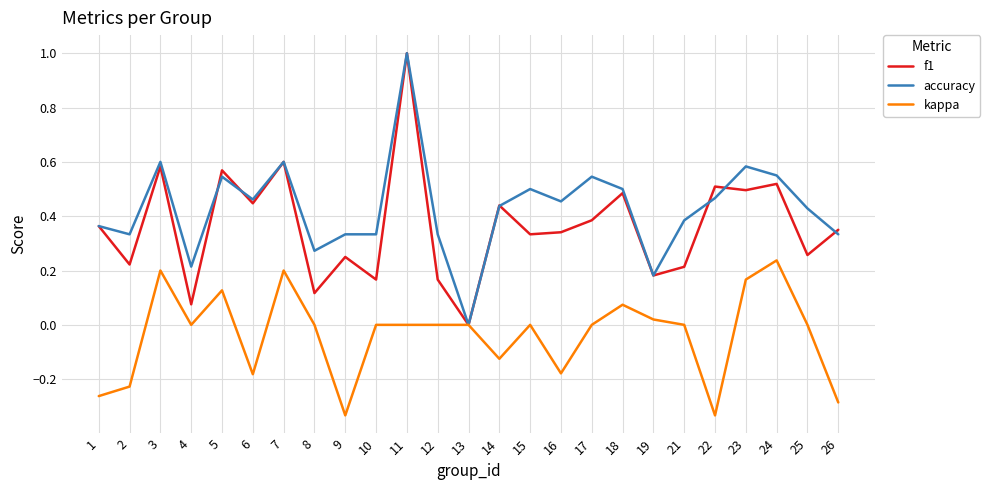

What is the total value across all series at 23?

1.2